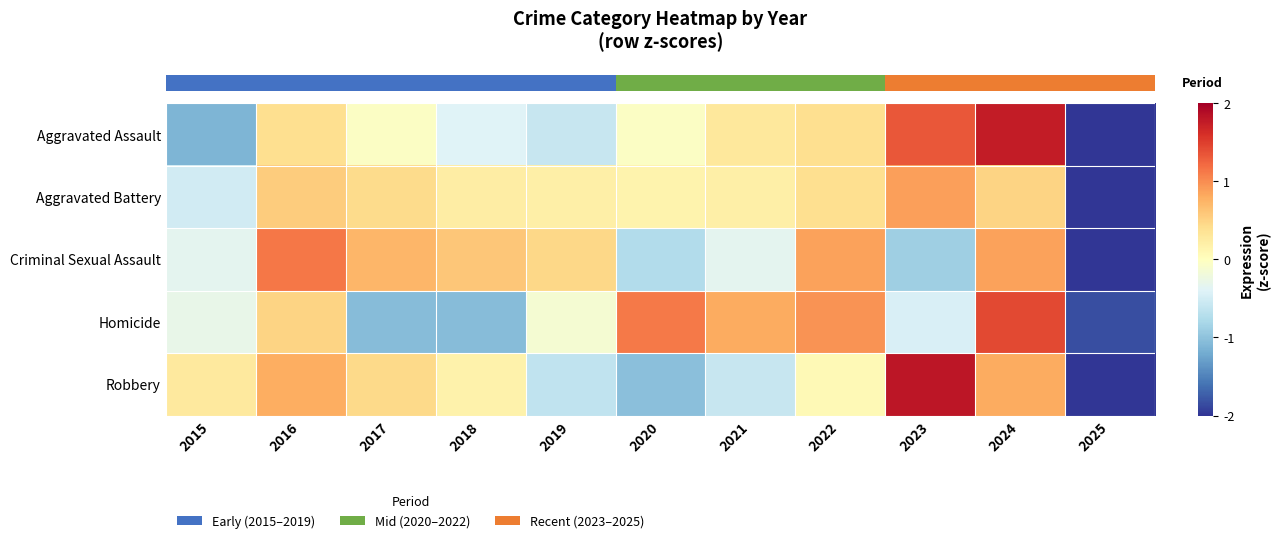

What is the total value across all series at 2020?

-0.5